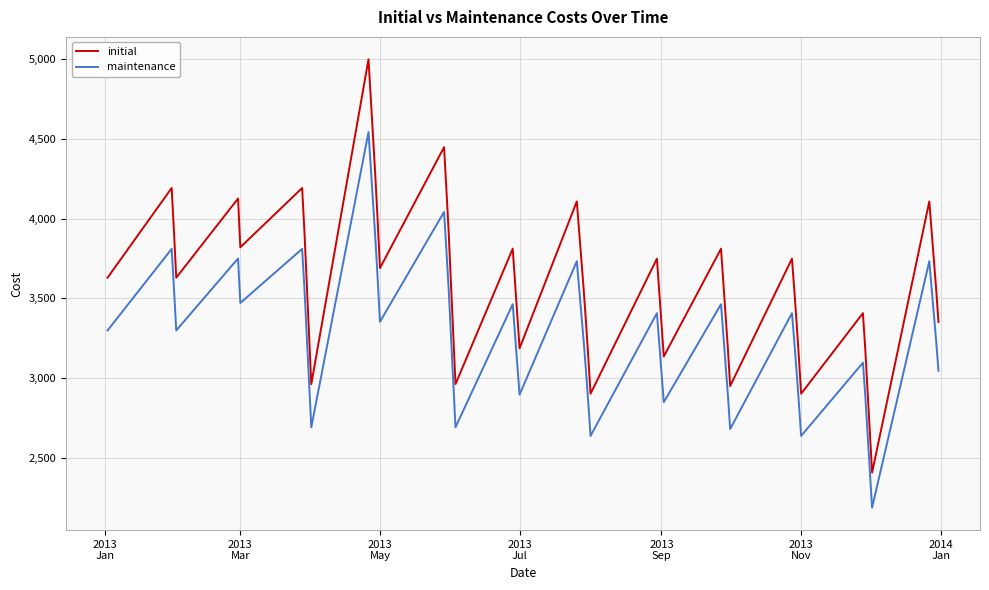

Rank the series by their maximum value, from lowest to highest.

maintenance, initial